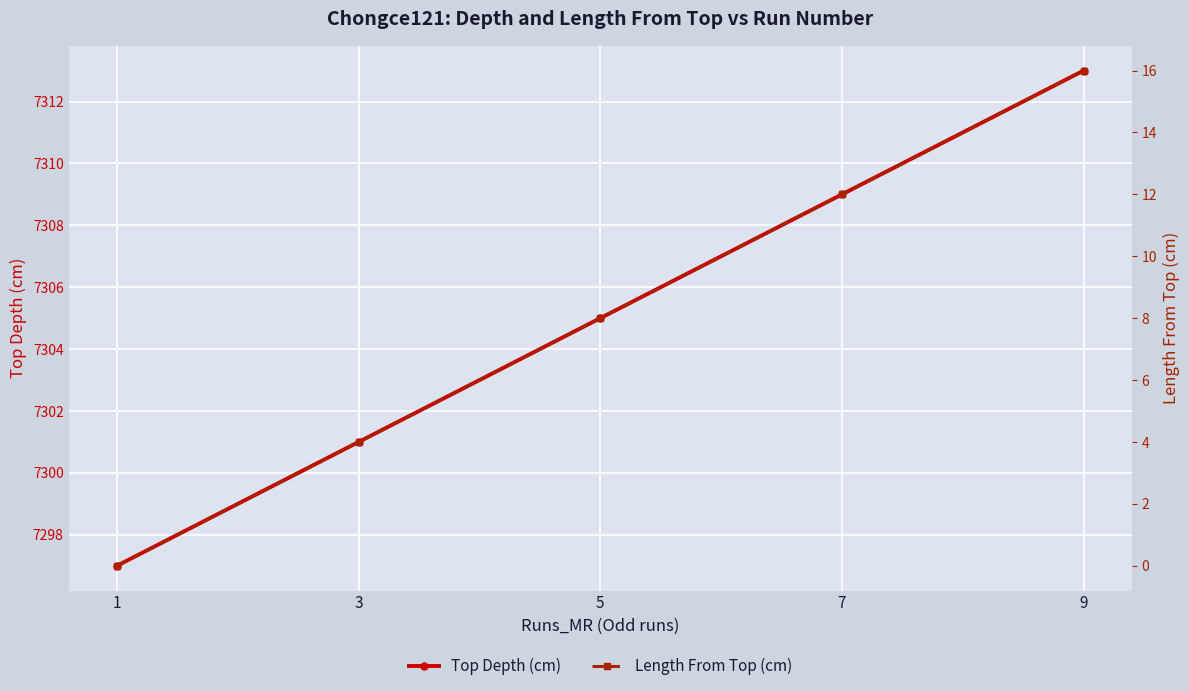

Which series has the largest range (max minus min)?

Top Depth (cm)